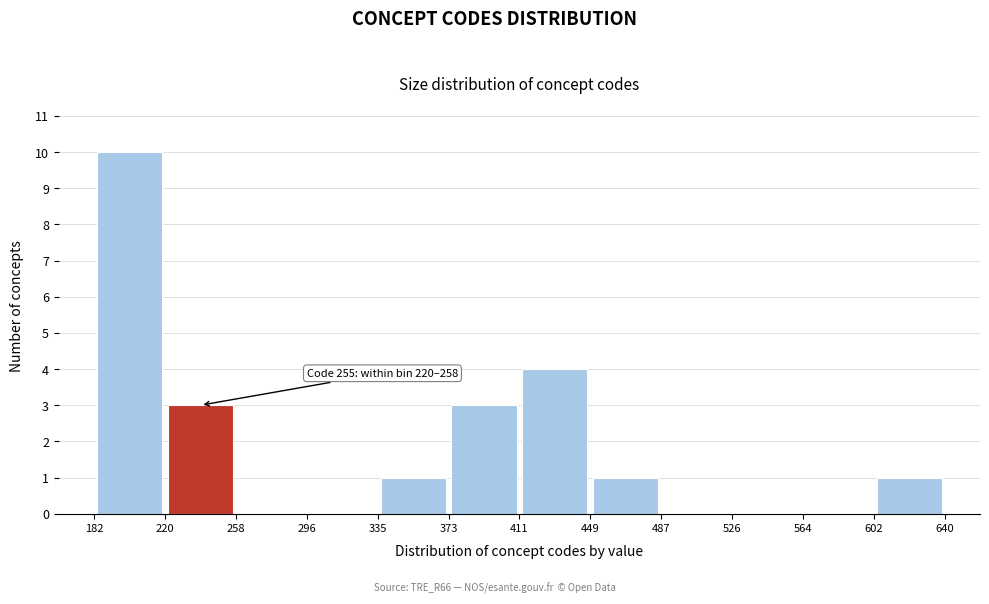

Over which range of the x-axis is the bar tallest?

182 to 220